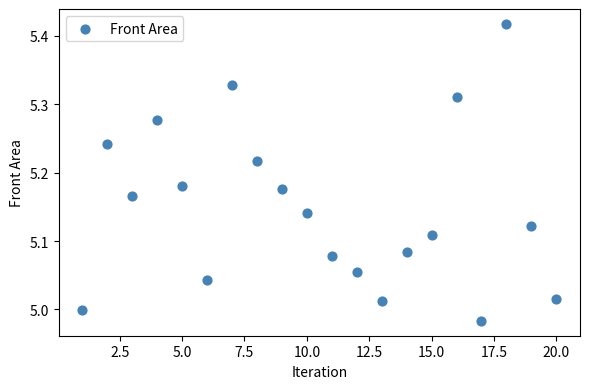

What is the range of X values (max minus min)?

19.0